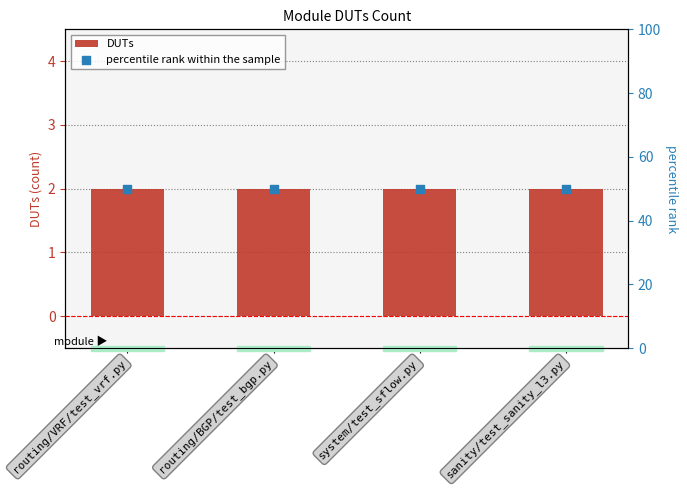

Which series has the largest Y range (max minus min)?

DUTs